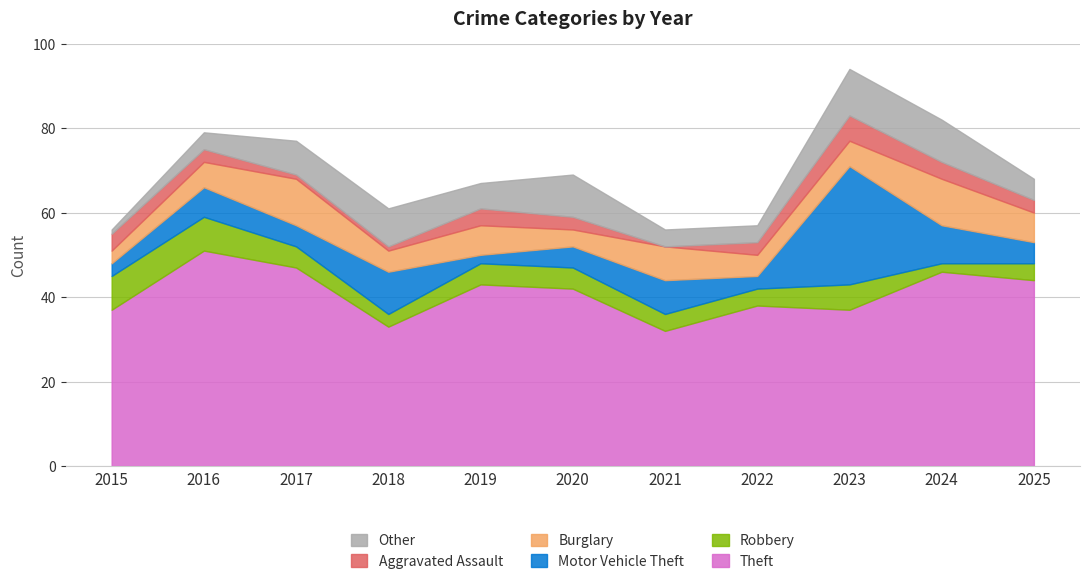

How many series are shown in this chart?

6